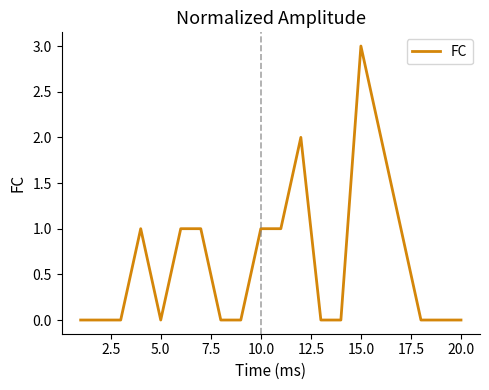

What is the maximum value shown in the chart?

3